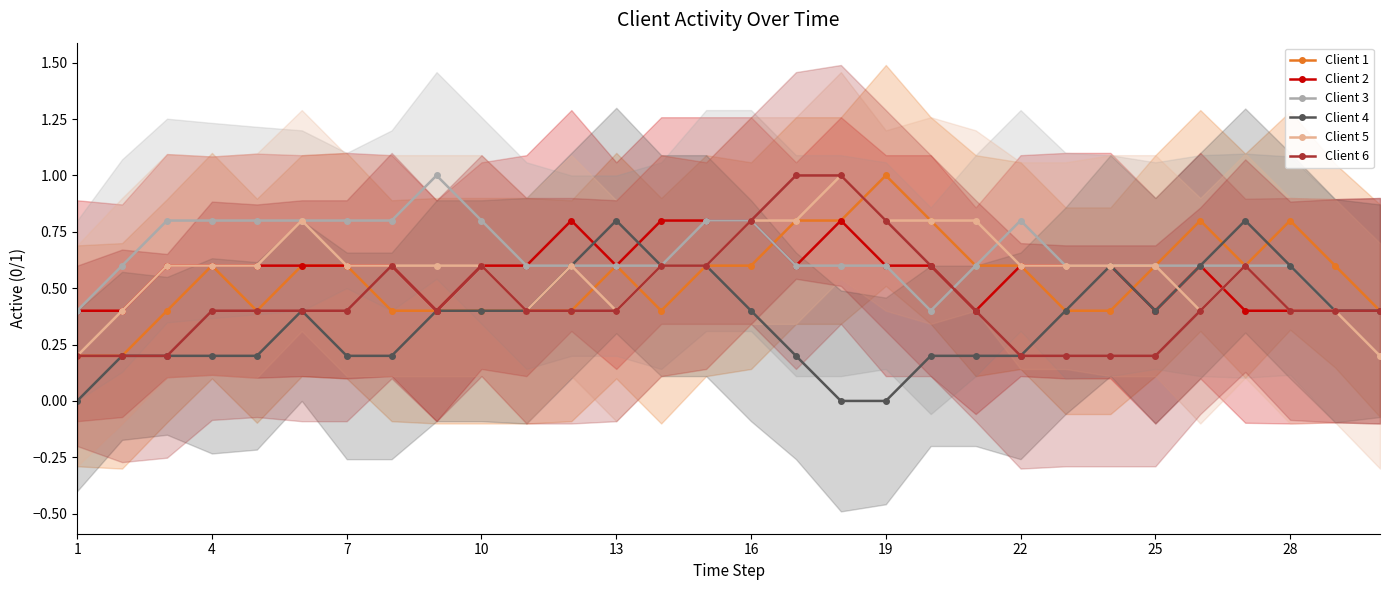

What is the lowest value of the Client 5 series?

0.2